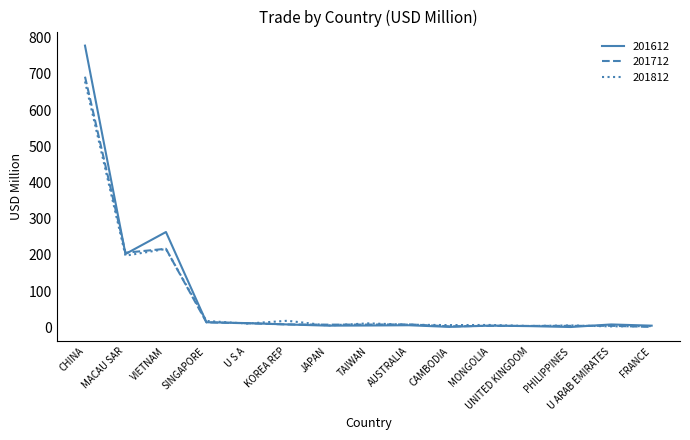

What is the difference between the maximum and minimum values in the 201812 series?

676.8